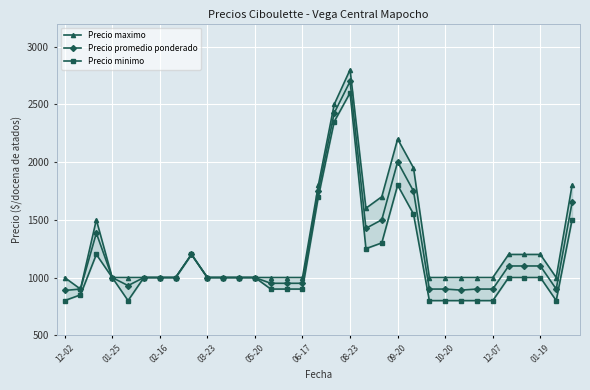

At which label does Precio promedio ponderado reach its peak?

08-23